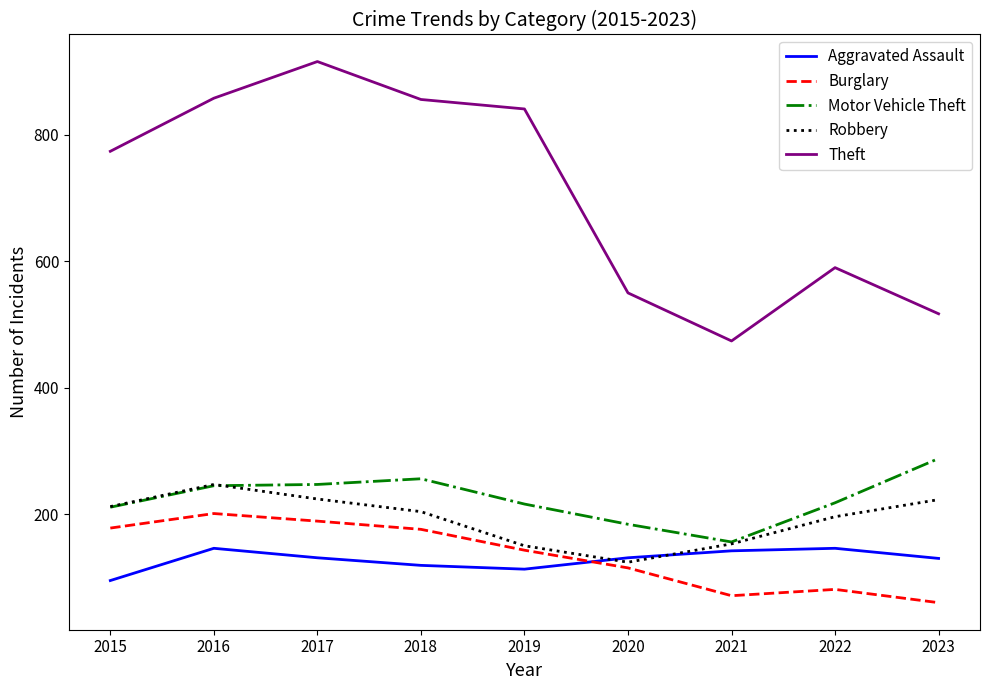

How many values in the Motor Vehicle Theft series are below 218?

4